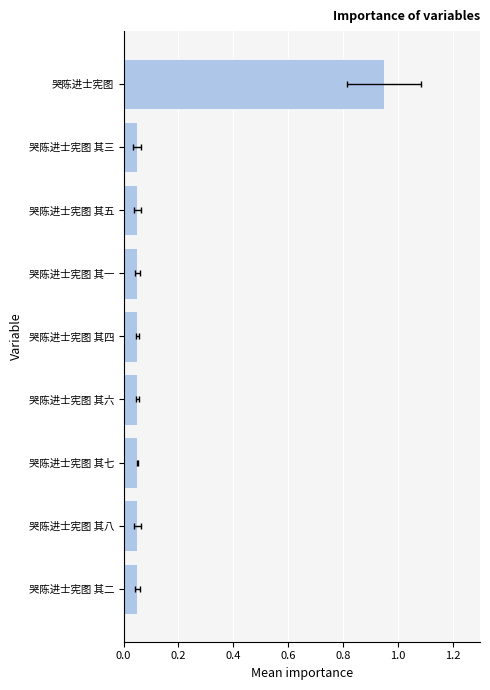

What is the value of the 5th bar from the left?

0.1